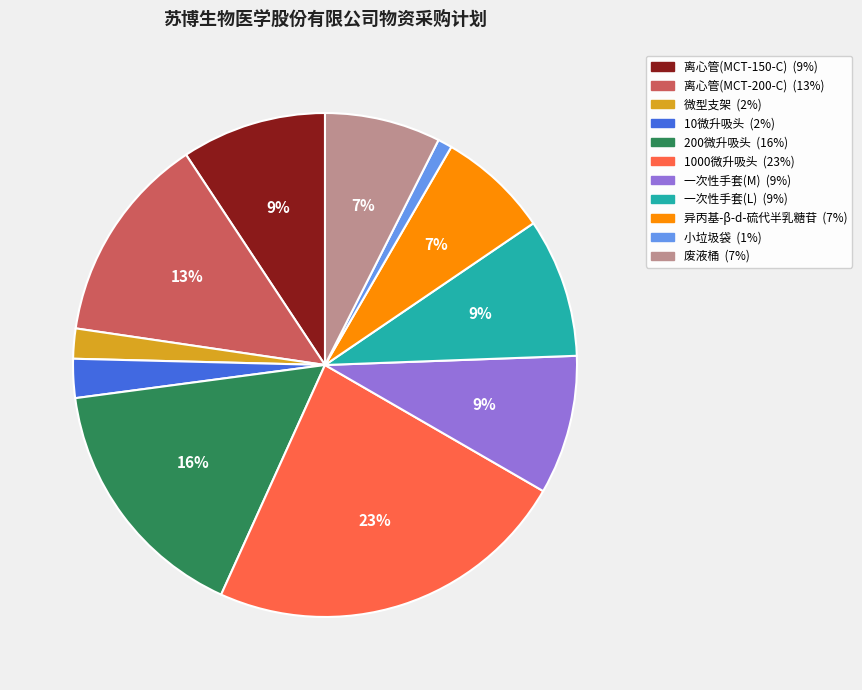

What is the smallest slice in the pie chart?

小垃圾袋